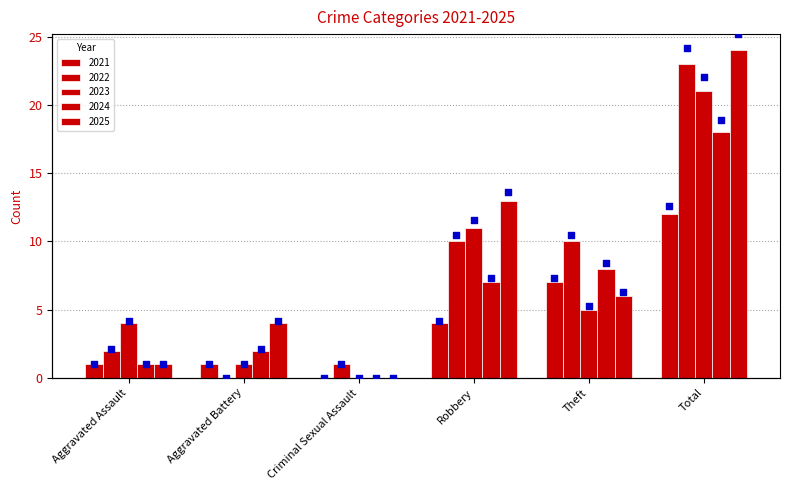

Which series contains the lowest Y value?

2021 (rel)